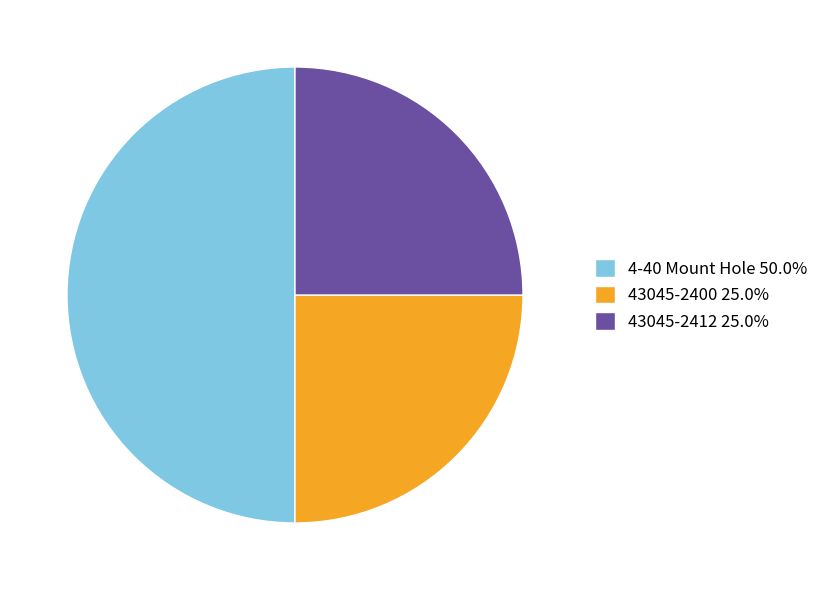

Does 43045-2400 25.0% represent more than half of the total?

No